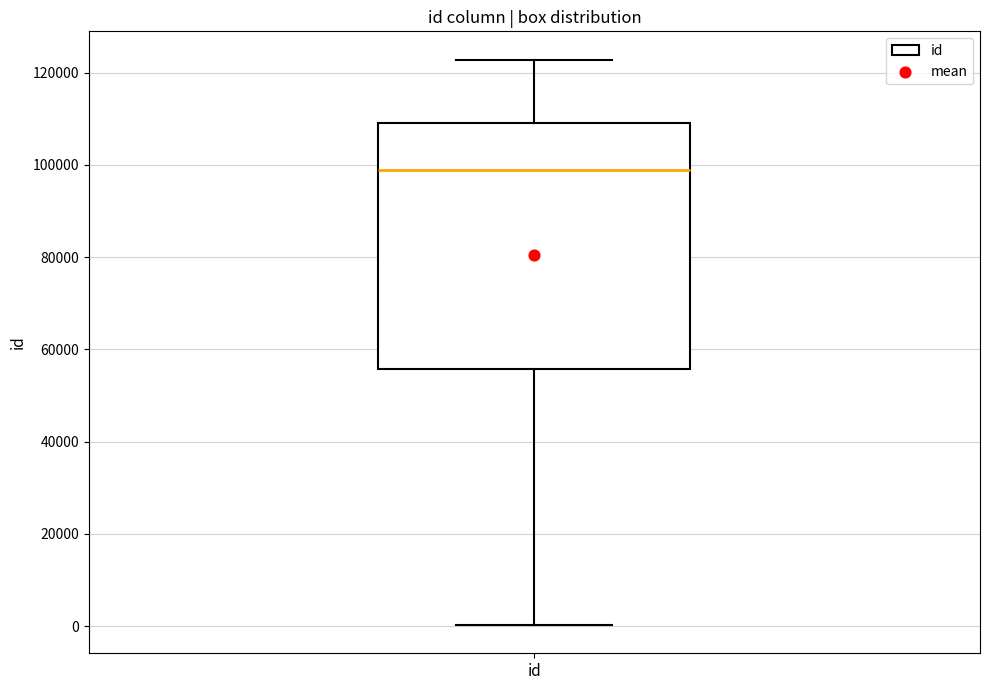

Read this box plot against the y-axis: the position of the median line, the range covered by the box, and the ends of both whiskers. The values are not printed on the chart, so give them approximately, as read against the axis.

median 98000, box 56000 to 110000, whiskers 0 to 122000